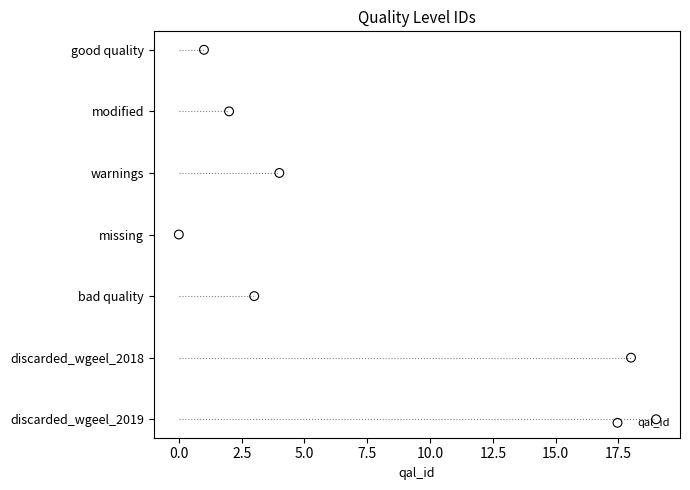

What is the change in value from 0.0 to 10.0?

+4